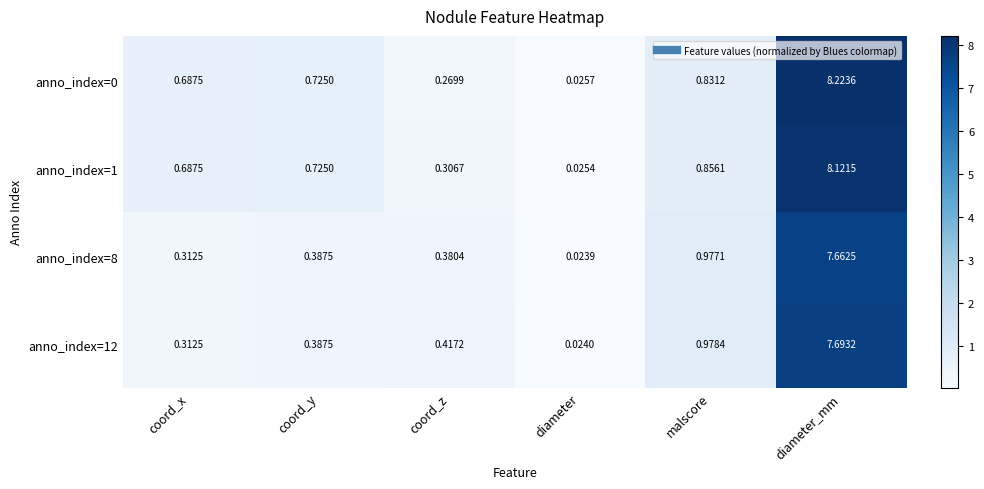

Which category has the lowest value across all series?

diameter